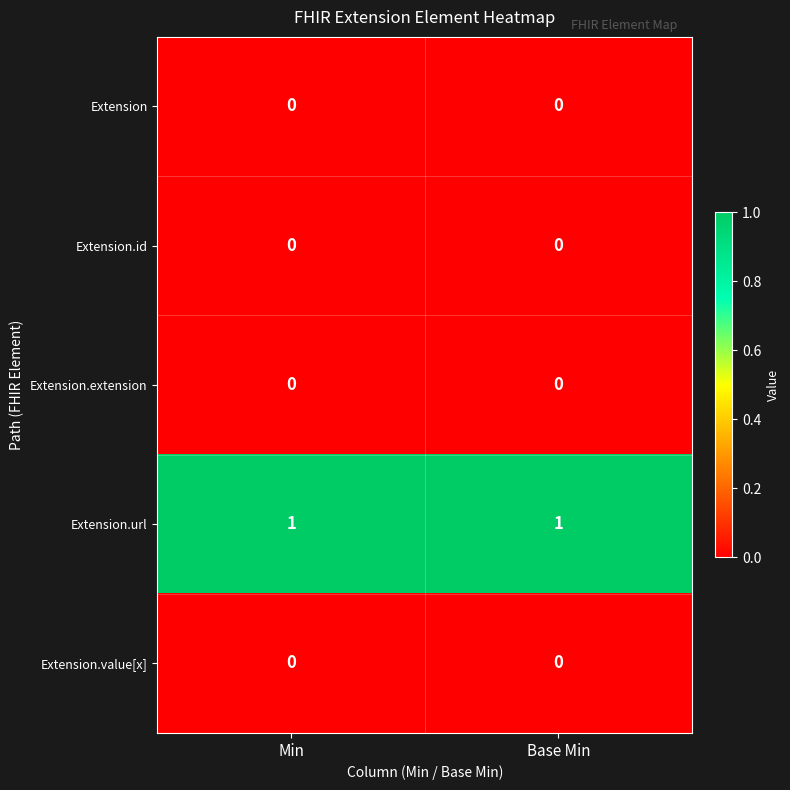

Is the value of Extension.url at Min greater than the value of Extension.extension at Min?

Yes